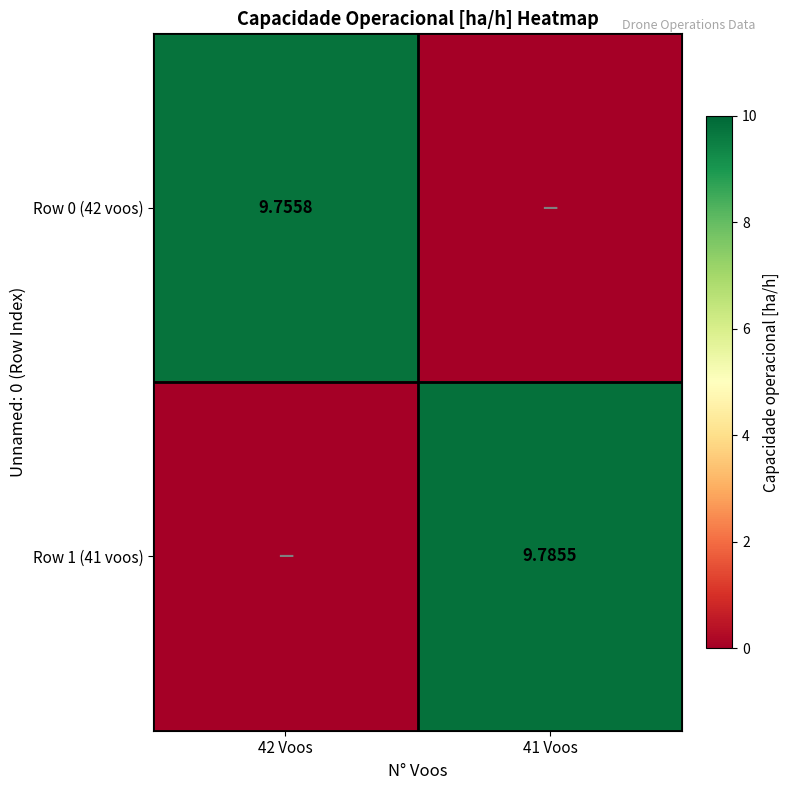

Which series changed the most between 42 Voos and 41 Voos?

Row 1 (41 voos)